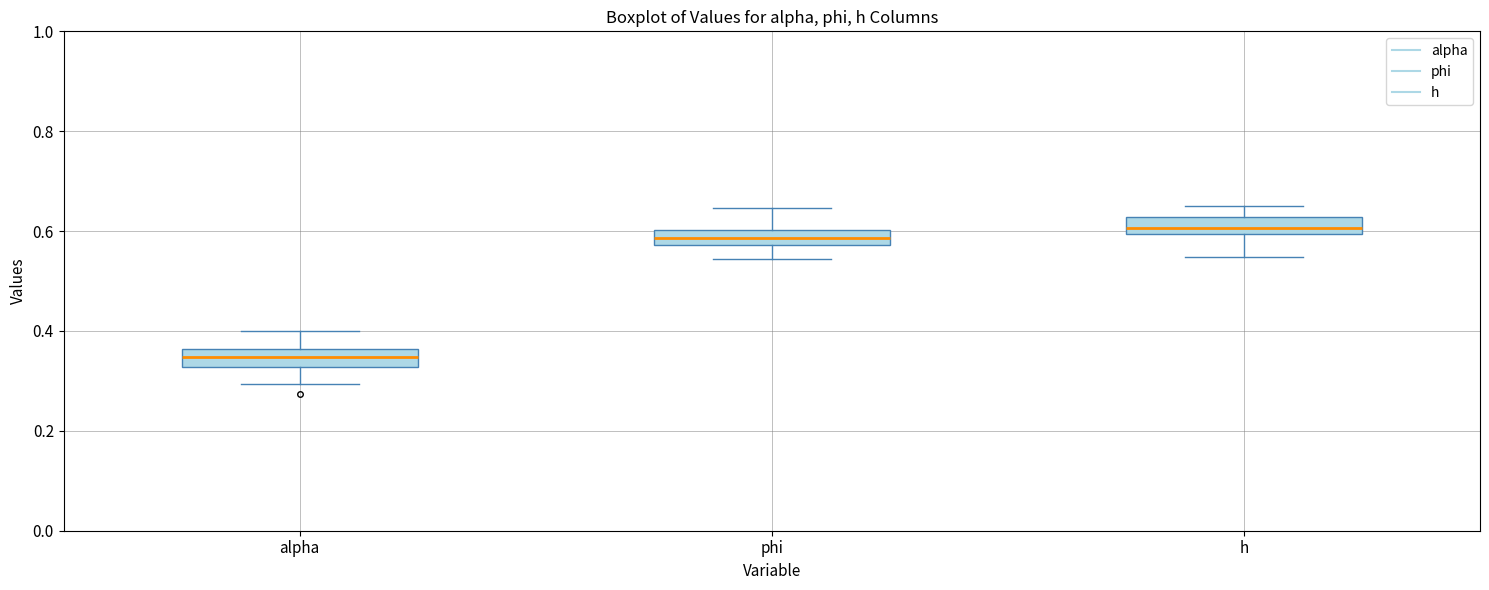

Where is the upper edge of the box for h on the y-axis? The values are not printed on the chart, so give them approximately, as read against the axis.

0.62